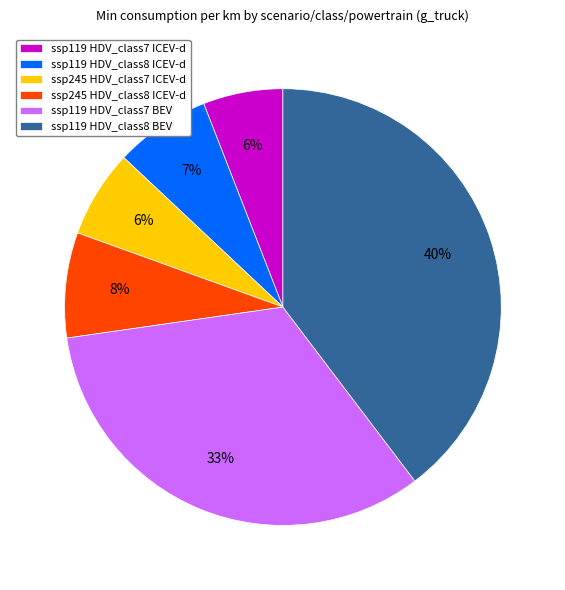

True or false: ssp245 HDV_class8 ICEV-d accounts for 15% of the total.

False